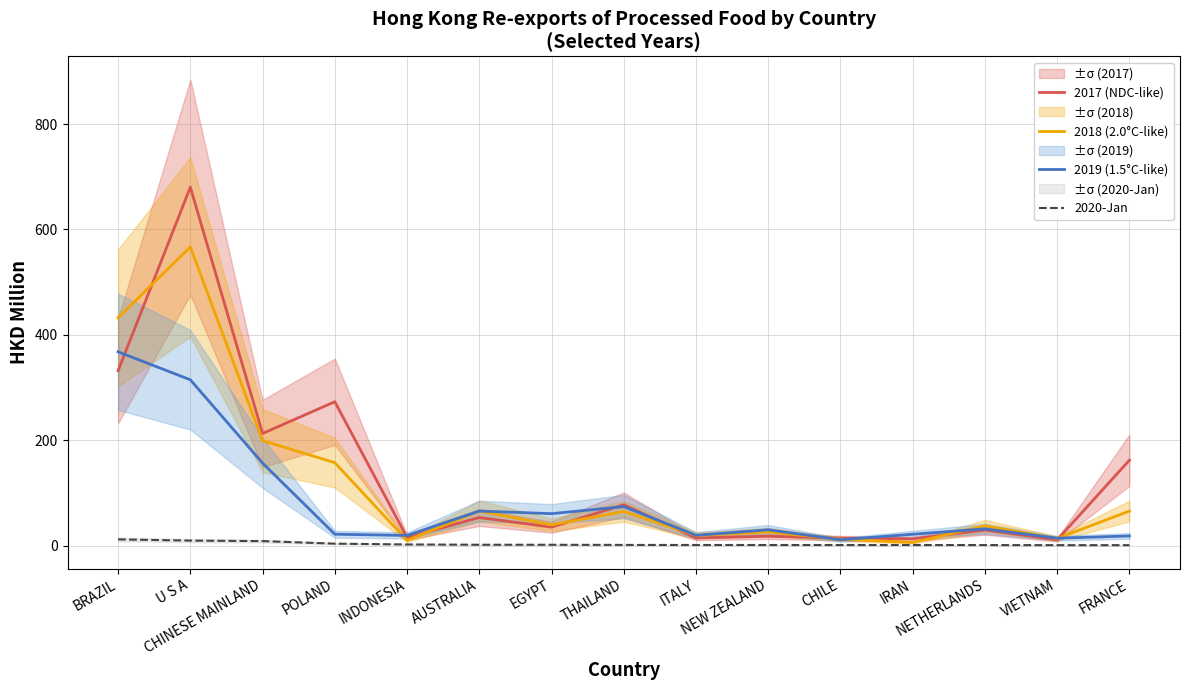

What is the label of the 2nd point from the right?

VIETNAM